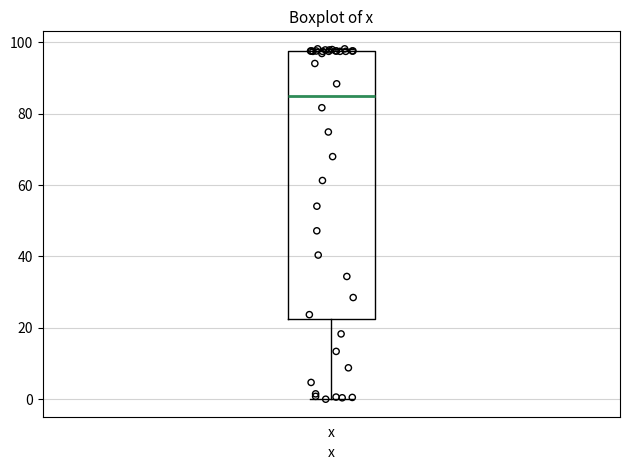

Transcribe this box plot: give where the median line is, the range the box spans, and where the two whiskers end, as read against the y-axis. The values are not printed on the chart, so give them approximately, as read against the axis.

median 86, box 22 to 98, whiskers 0 to 98 (just above the box's upper edge)